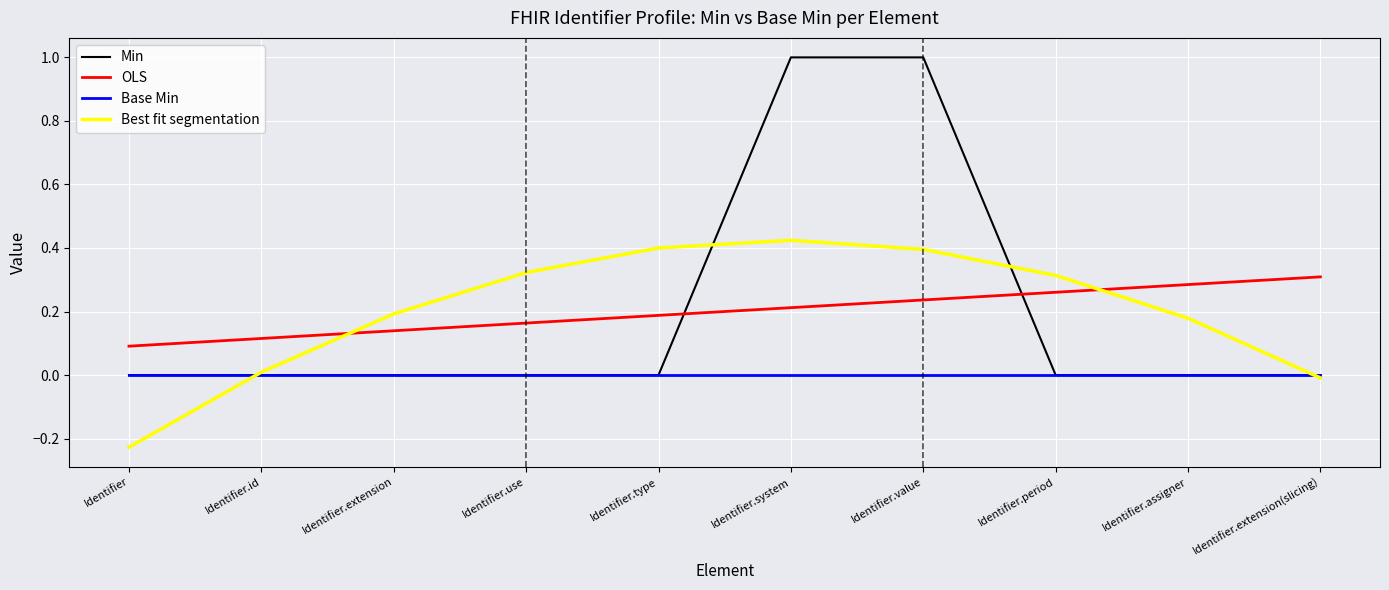

Is the value of OLS at Identifier.period greater than the value of Best fit segmentation at Identifier?

Yes